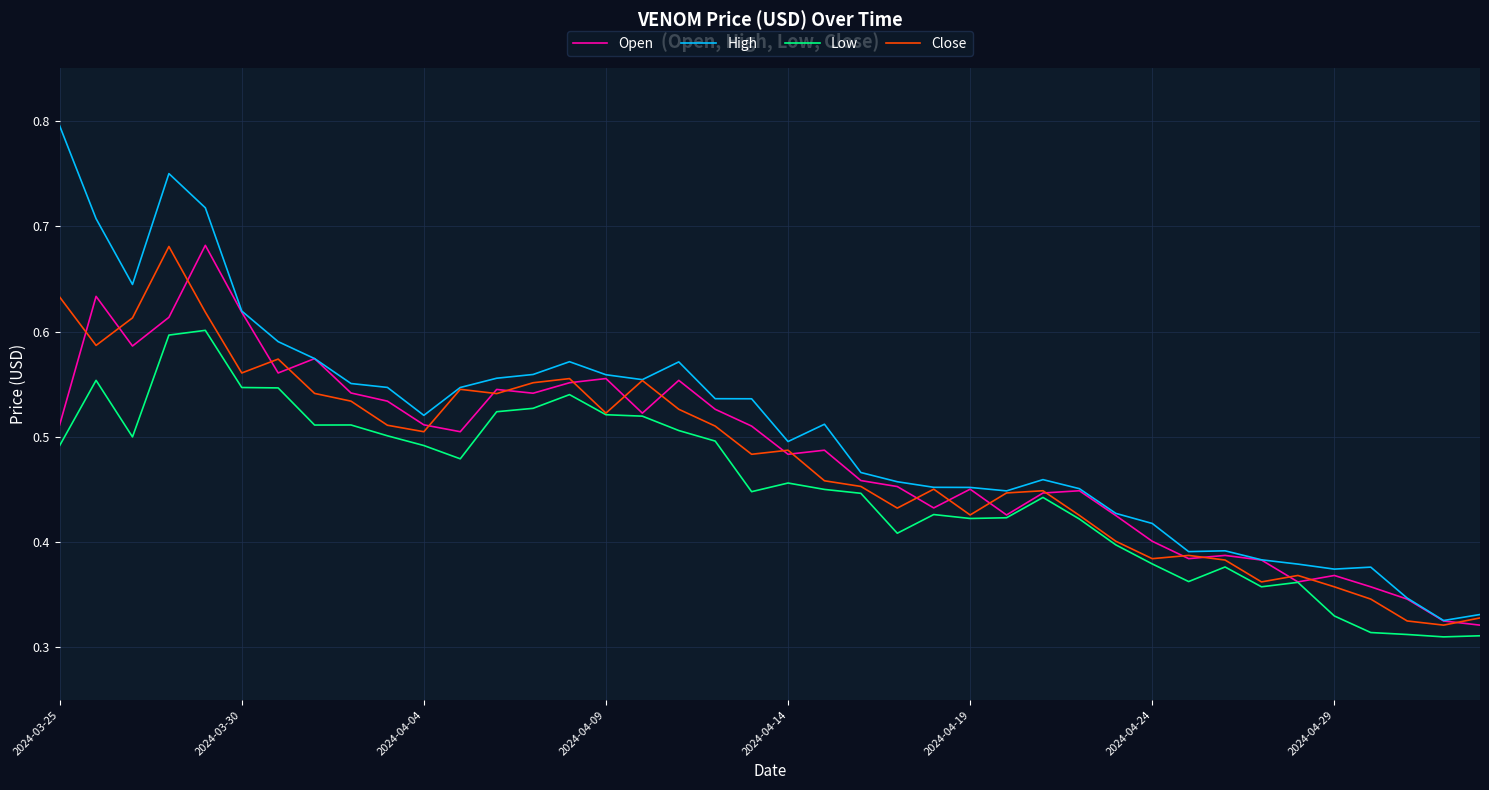

In Close, how many points are lower than both neighbors (excluding endpoints)?

11